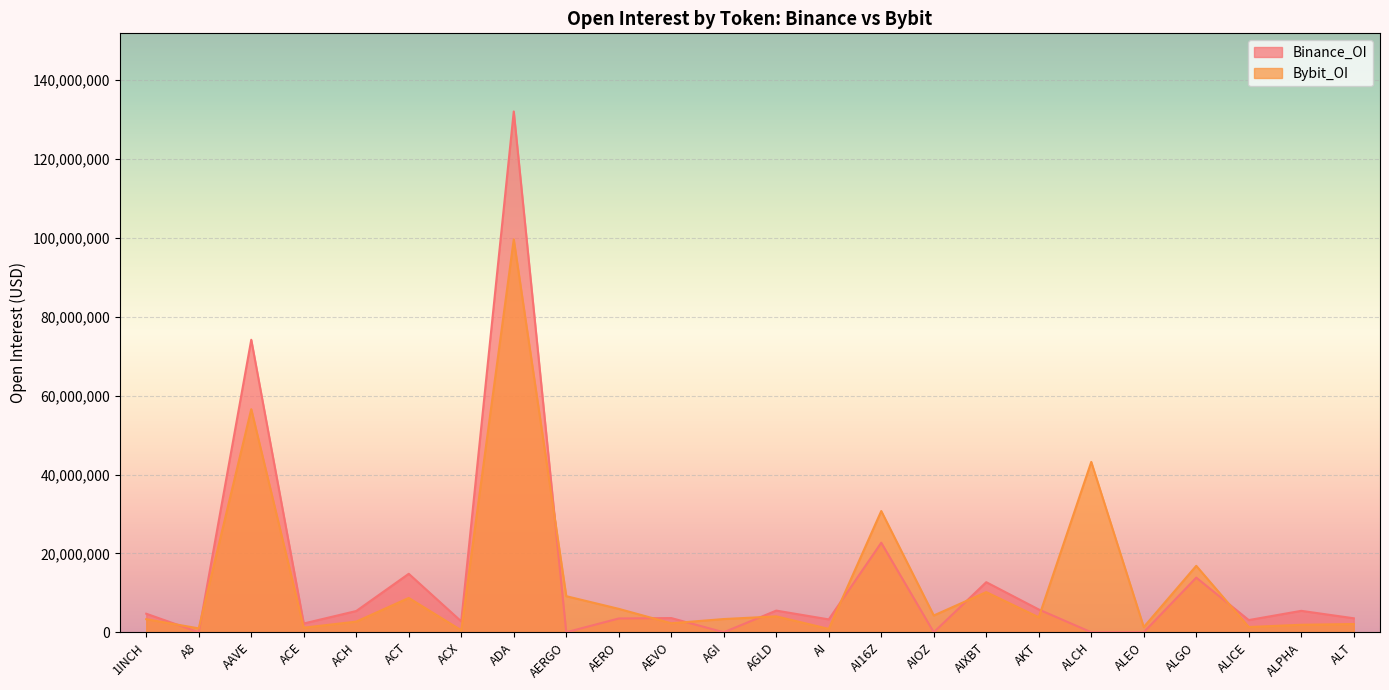

What is the label of the 19th point from the right?

ACT